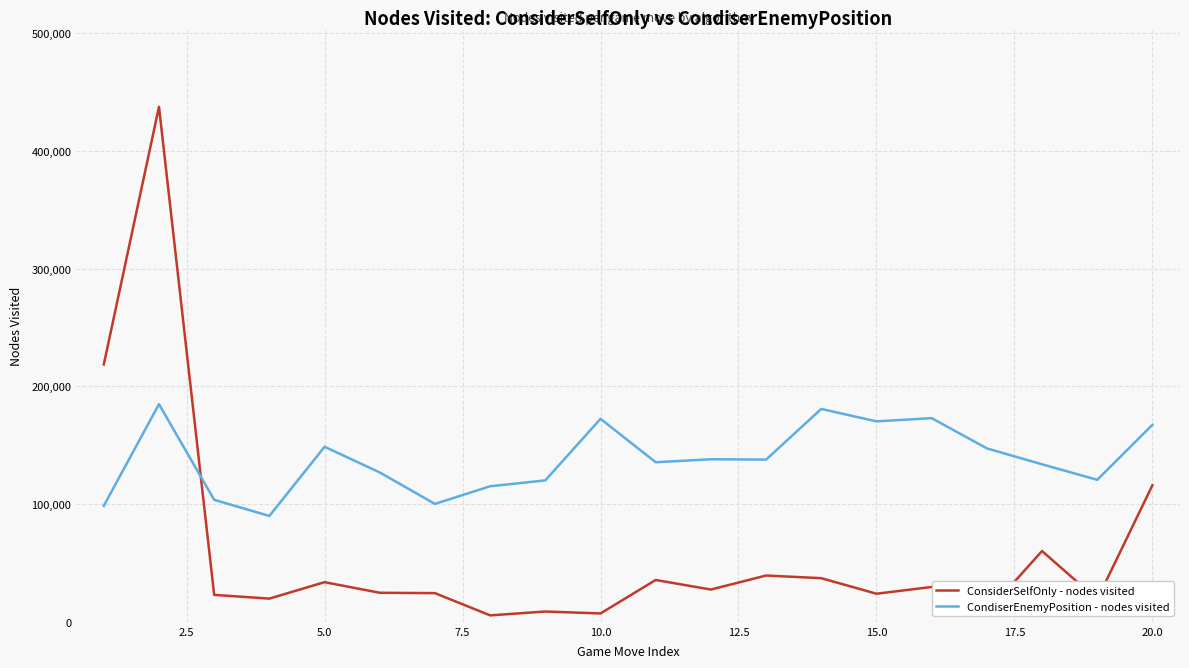

What is the minimum value for ConsiderSelfOnly - nodes visited?

5465